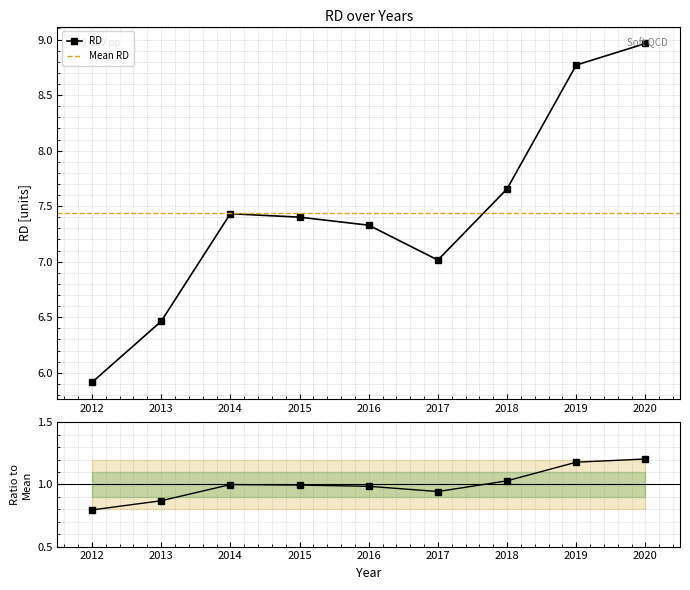

What is the sum of the values at 2015 and 2013?

13.9